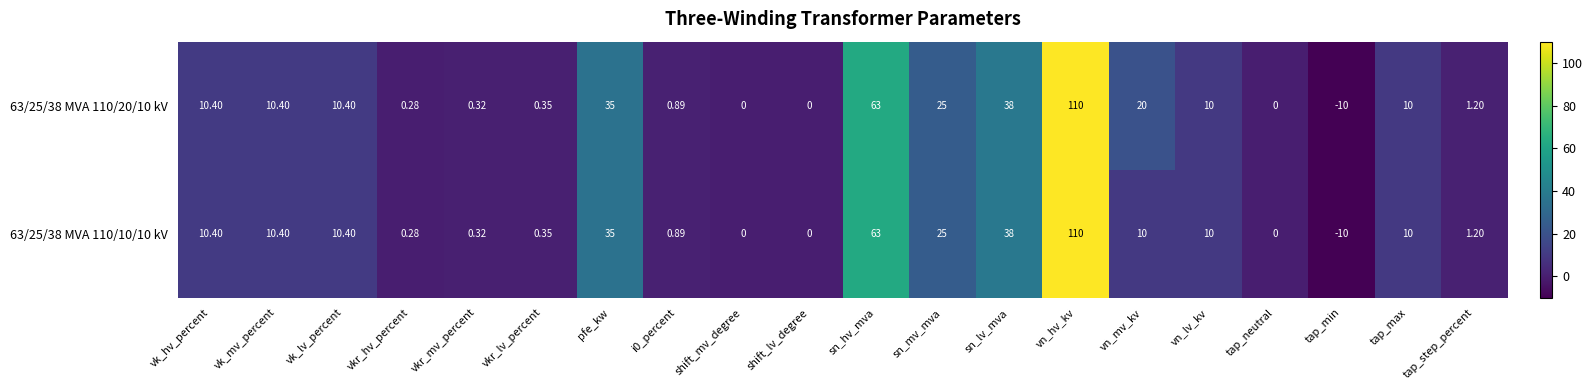

Which label corresponds to the smallest value in the chart?

tap_min